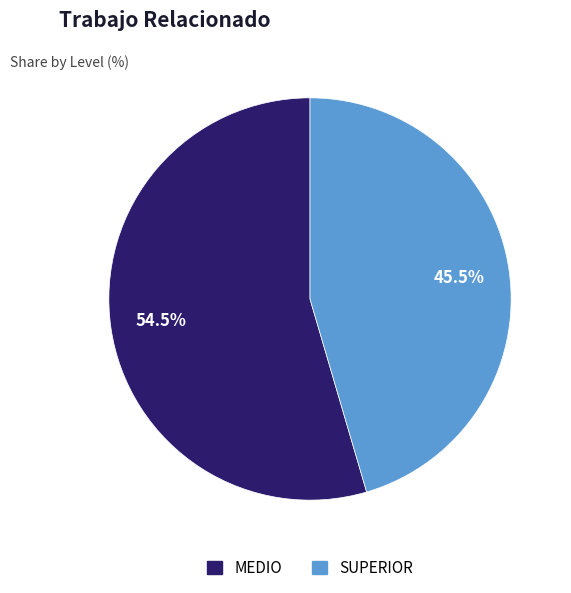

Approximately how many times larger is the value at MEDIO compared to SUPERIOR?

1.2